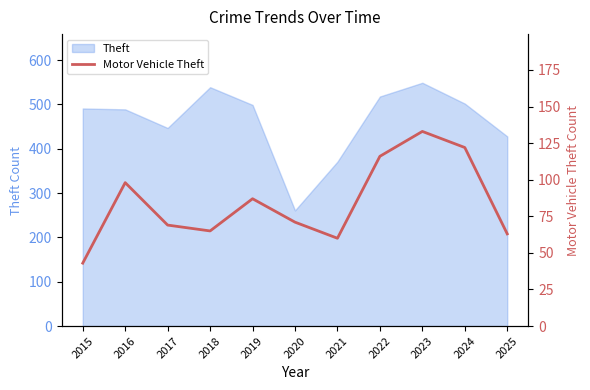

Reading left to right, what are all the values shown in this chart?

43	98	69	65	87	71	60	116	133	122	63